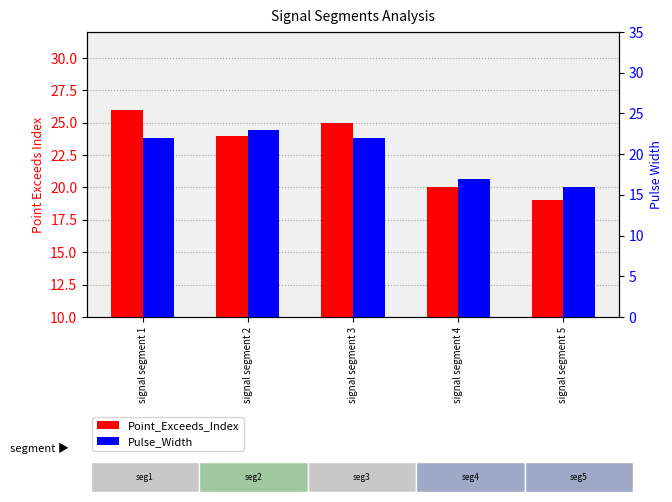

At which category does the chart reach its peak across all series?

signal segment 1